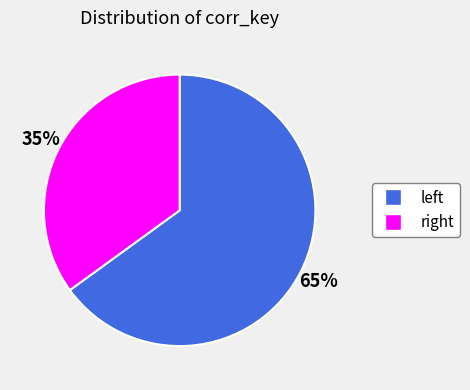

How many slices are in this pie chart?

2